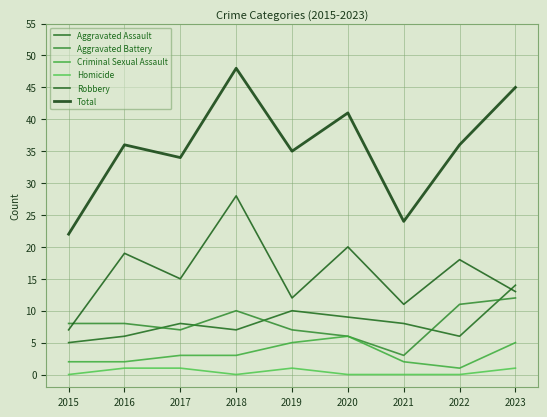

Does the chart display data point markers on the line(s)?

No